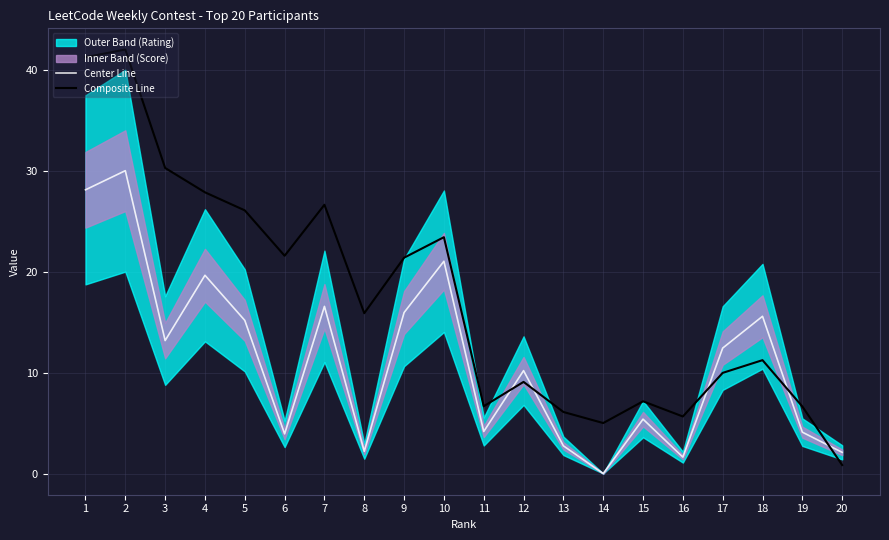

The value of Composite Line at 17 is 17.5. True or false?

False